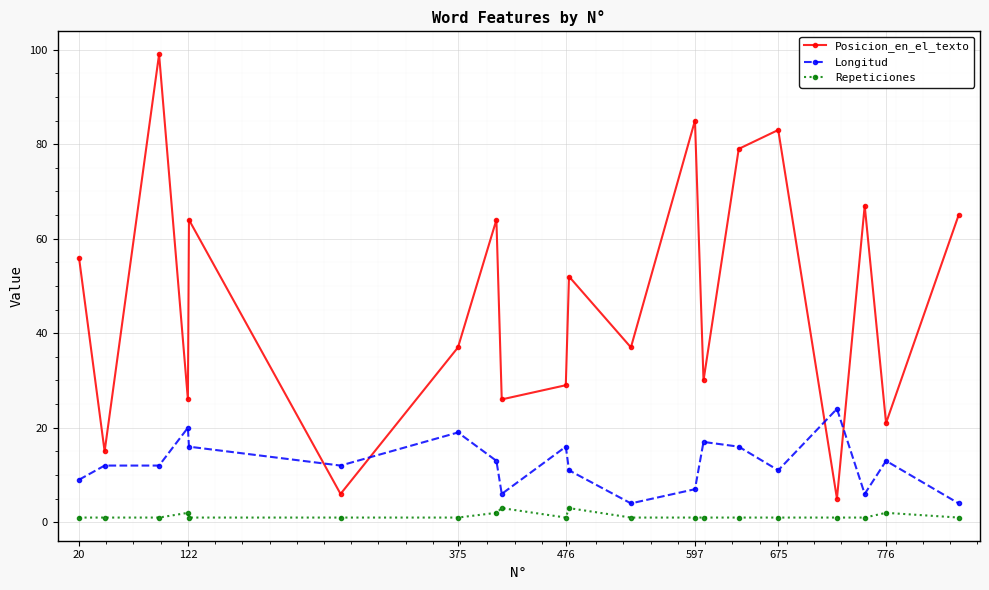

Which series has the largest range (max minus min)?

Posicion_en_el_texto